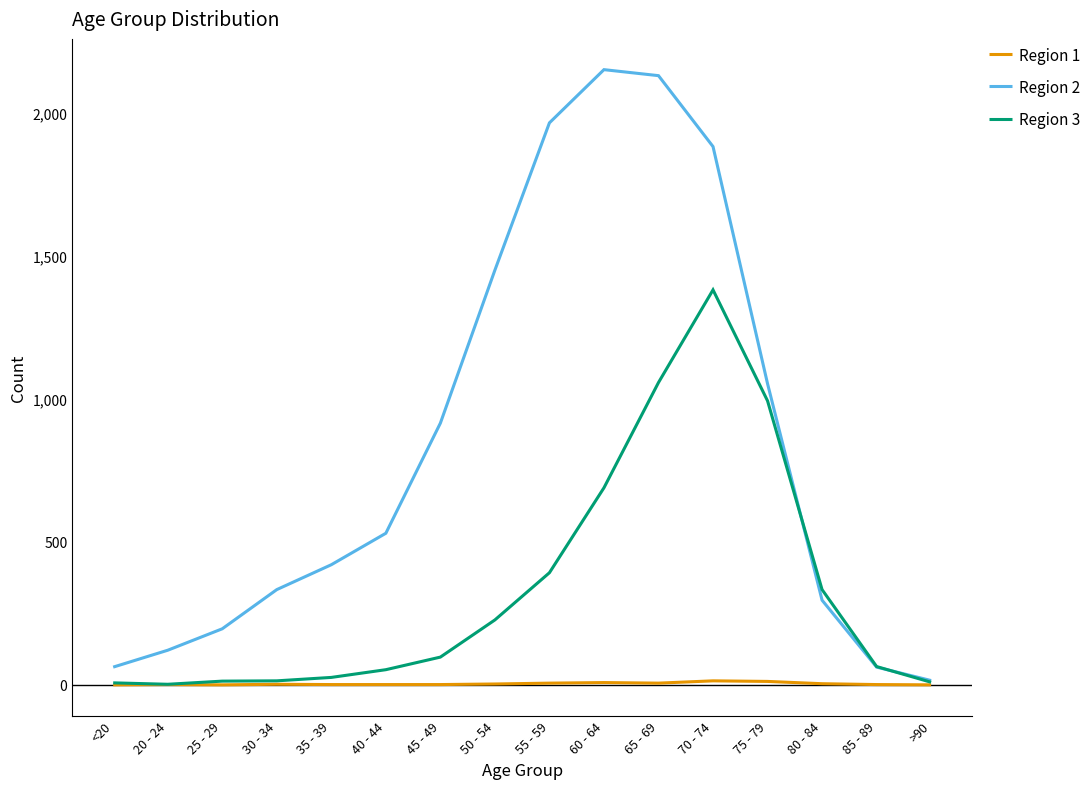

What is the spread (max minus min) of values at 40 - 44?

529